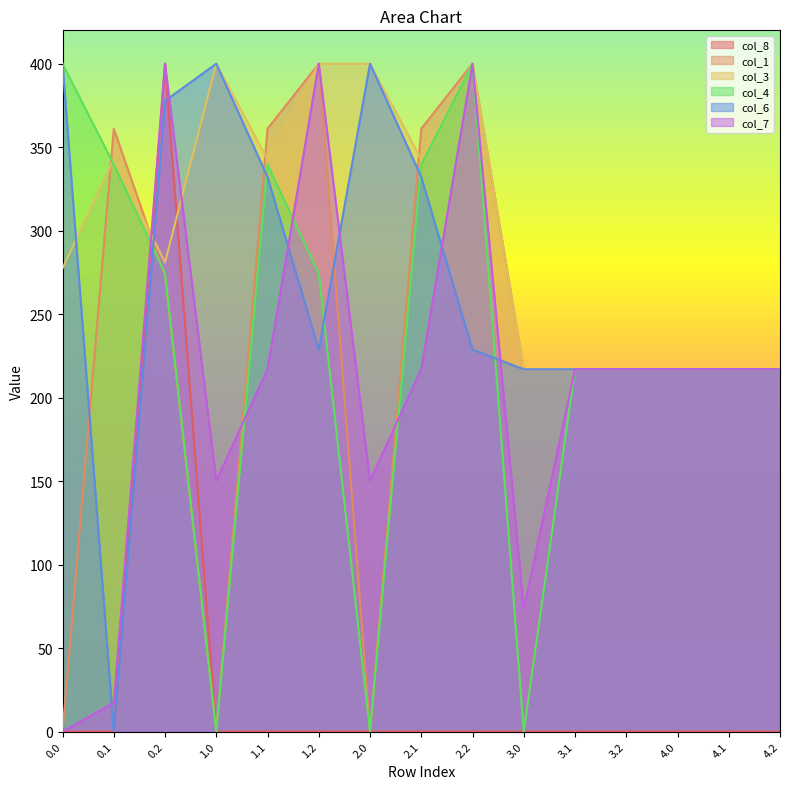

What is the difference between the col_4 values at 4.2 and 1.0?

217.0